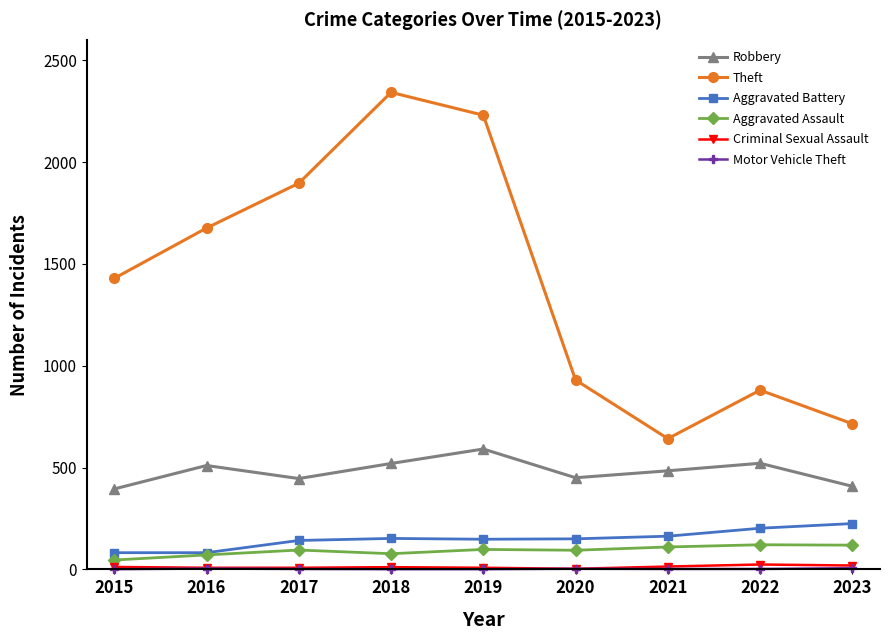

Does the chart display data point markers on the line(s)?

Yes